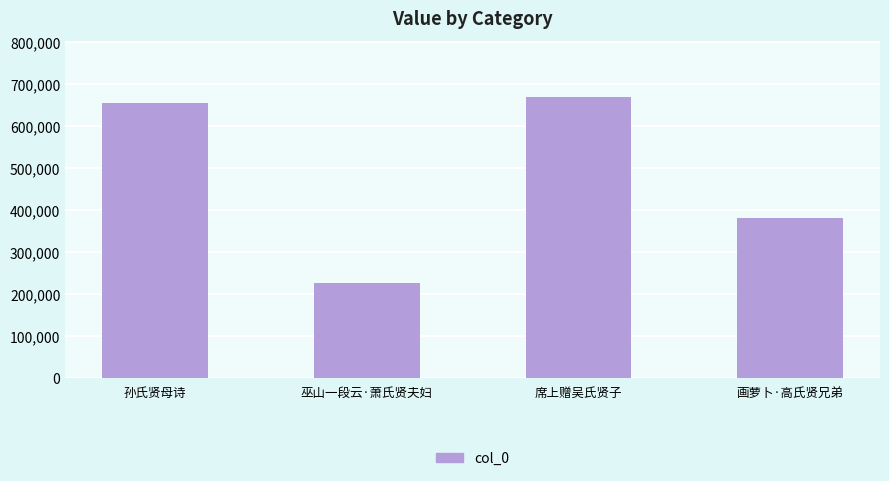

List the labels in order of value, largest first.

席上赠吴氏贤子, 孙氏贤母诗, 画萝卜·高氏贤兄弟, 巫山一段云·萧氏贤夫妇